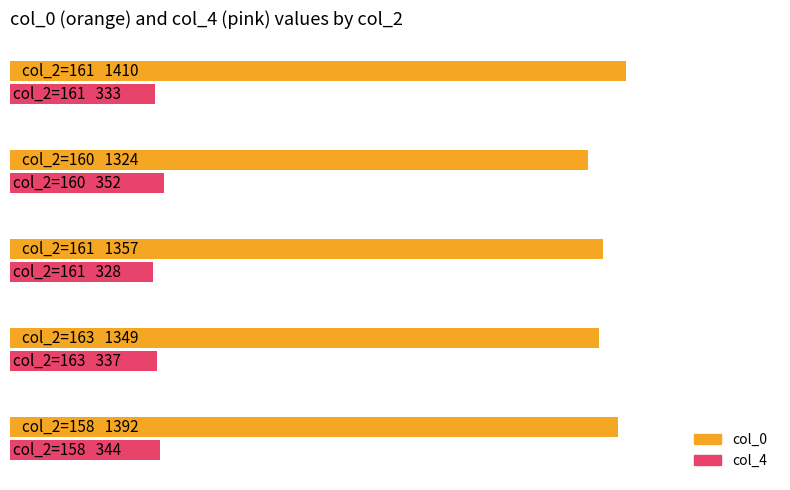

What are all the series names shown in the legend?

col_0, col_4